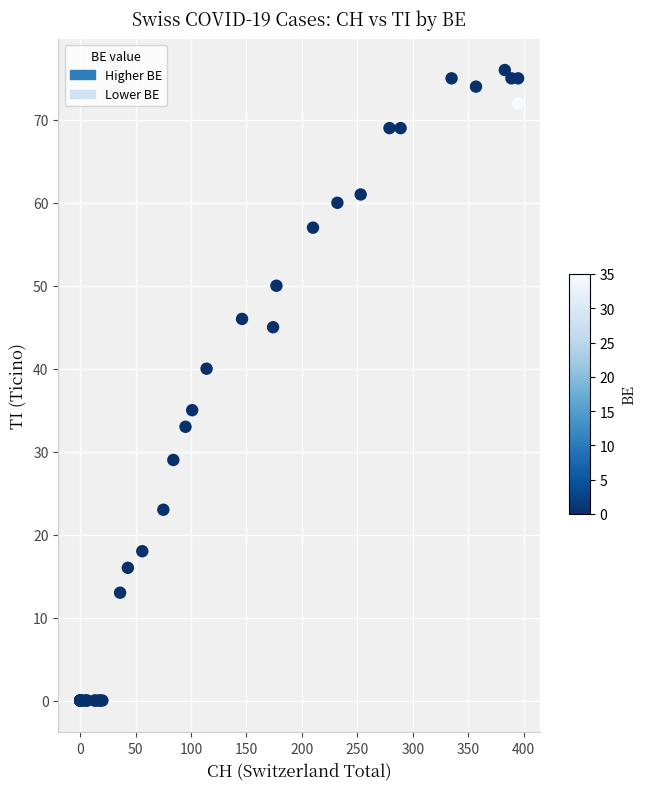

What Y value in the scatter plot is closest to 38?

40